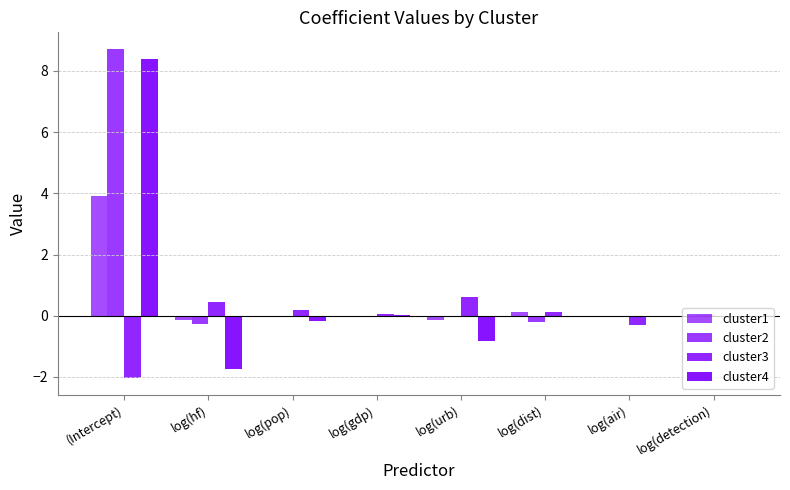

True or false: cluster2 has a value of 4.4 at (Intercept).

False